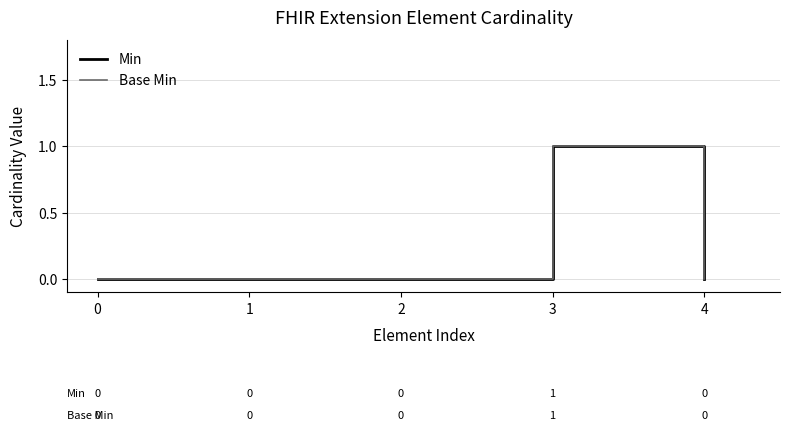

Which label corresponds to the largest value in the chart?

3